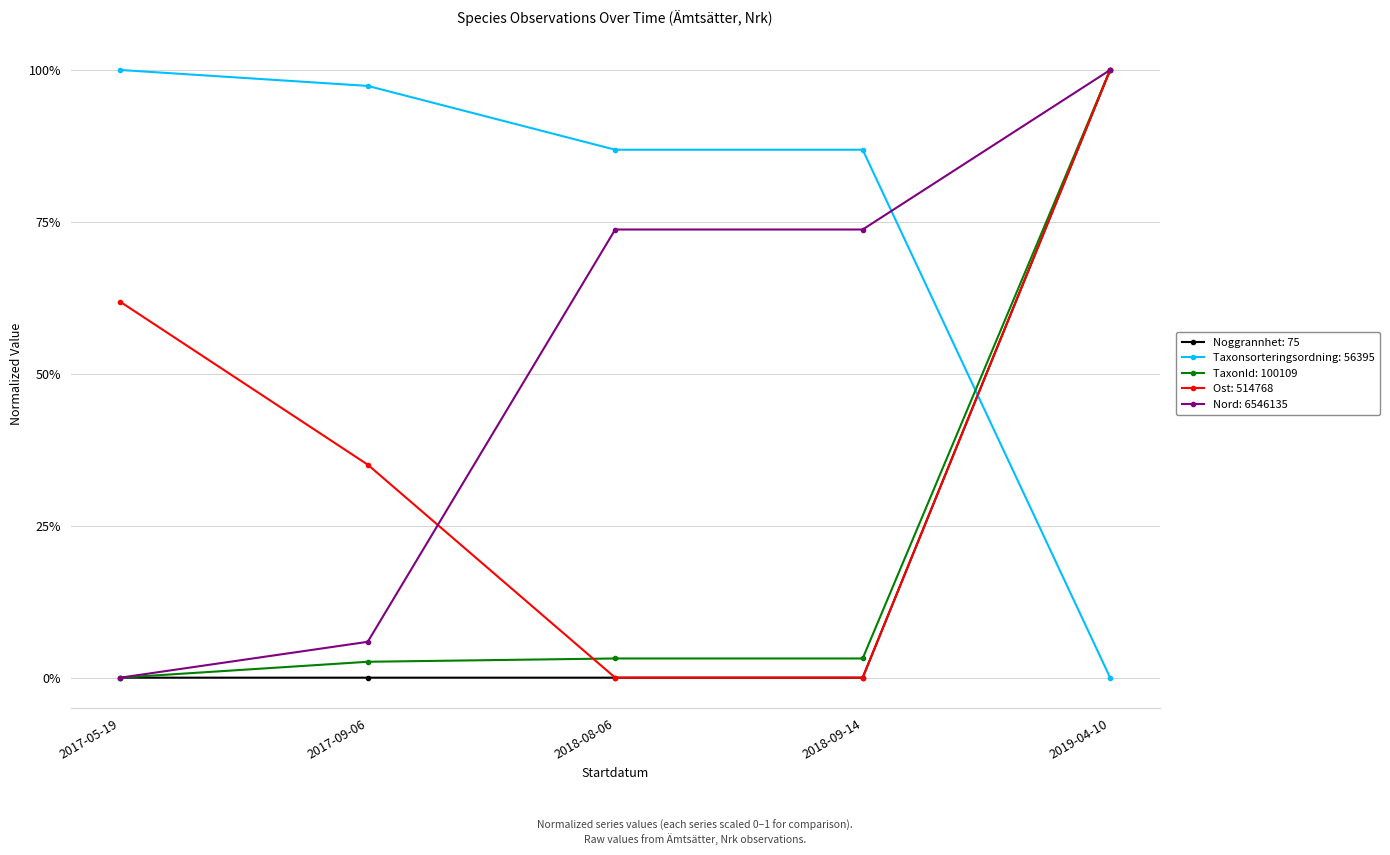

What is the spread (max minus min) of values at 2019-04-10?

1.0